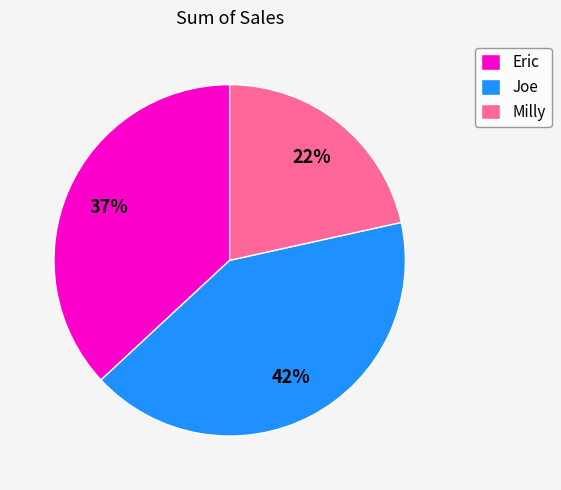

To the nearest percent, what is the average slice percentage?

33%